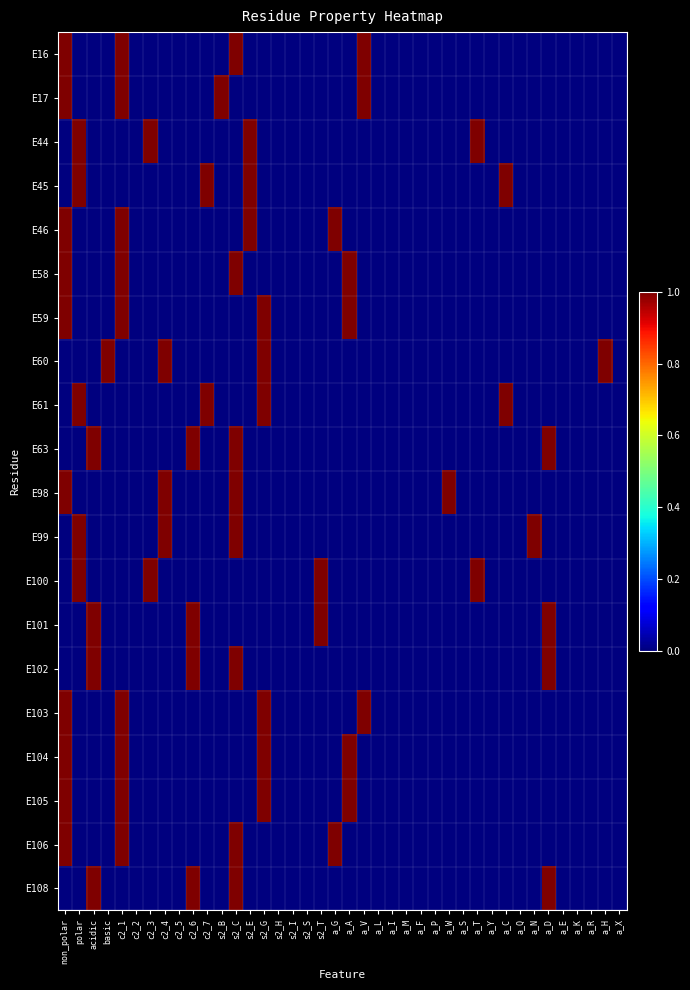

Which series has the largest range (max minus min)?

E16